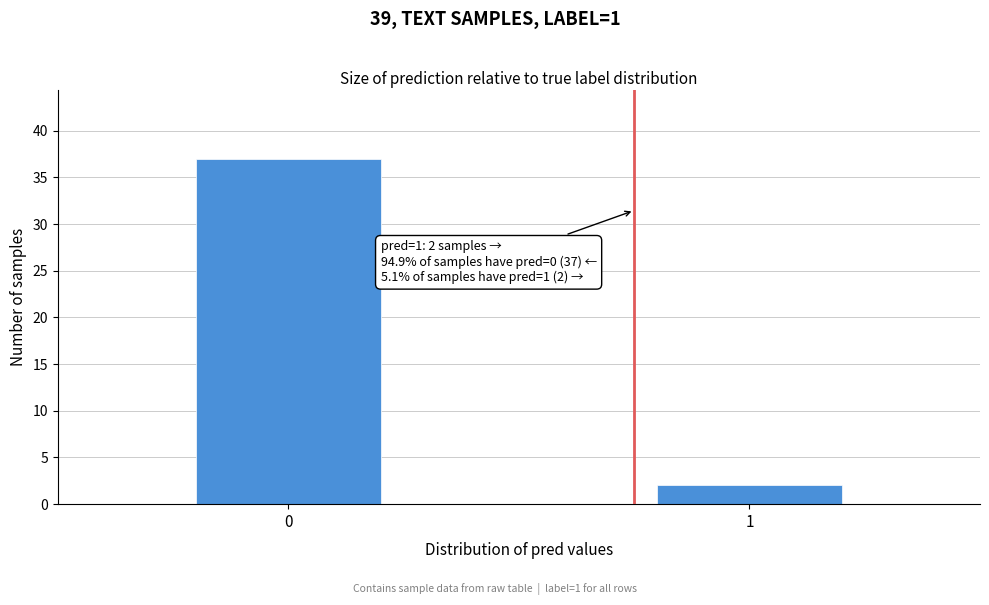

Reading left to right, transcribe all the data shown in this chart.

37	2